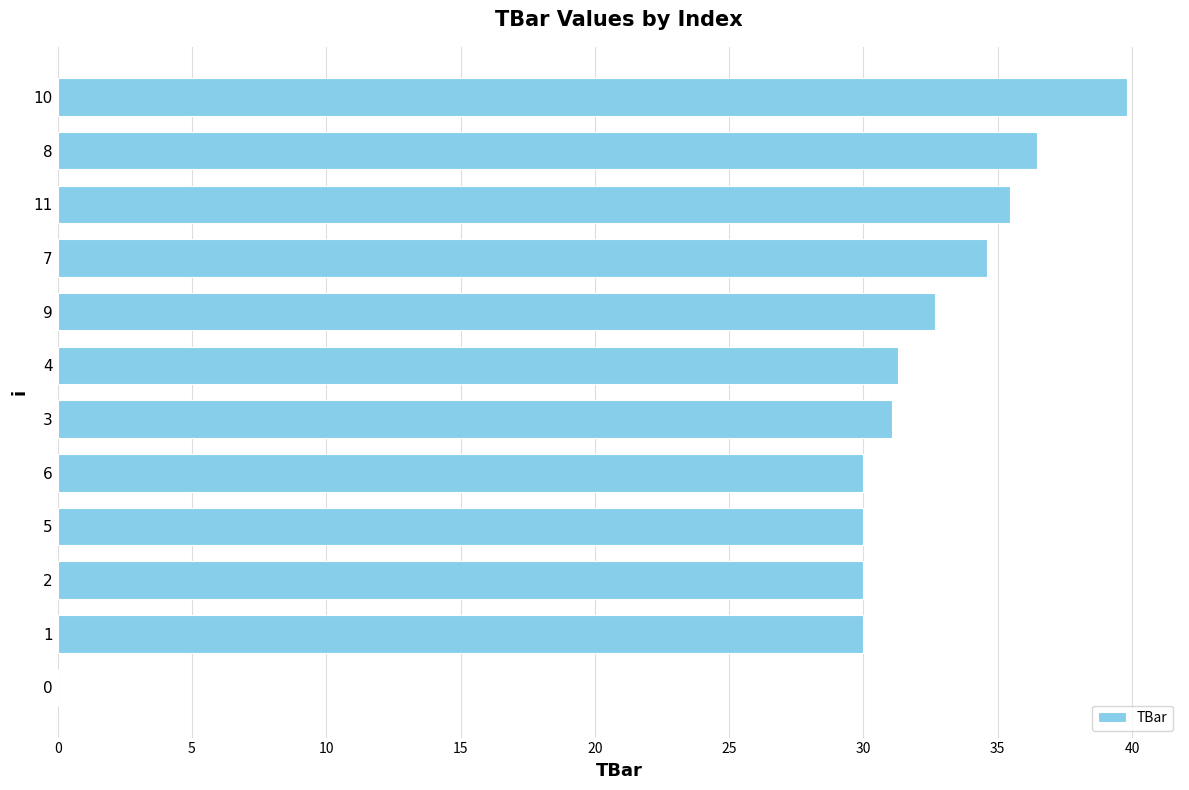

Read the value at 9.

32.7